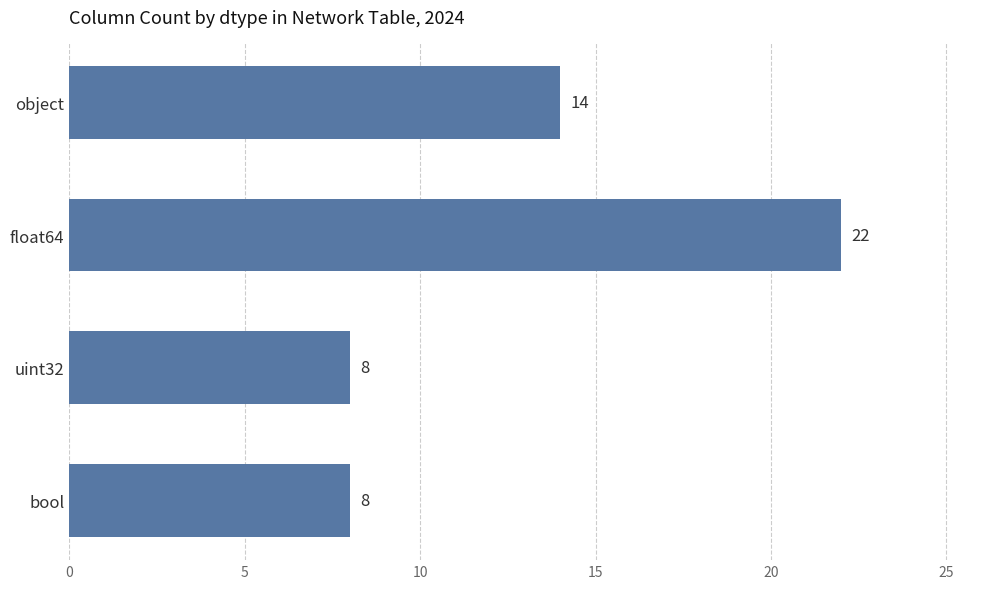

Count the values in the range 8 to 22.

4